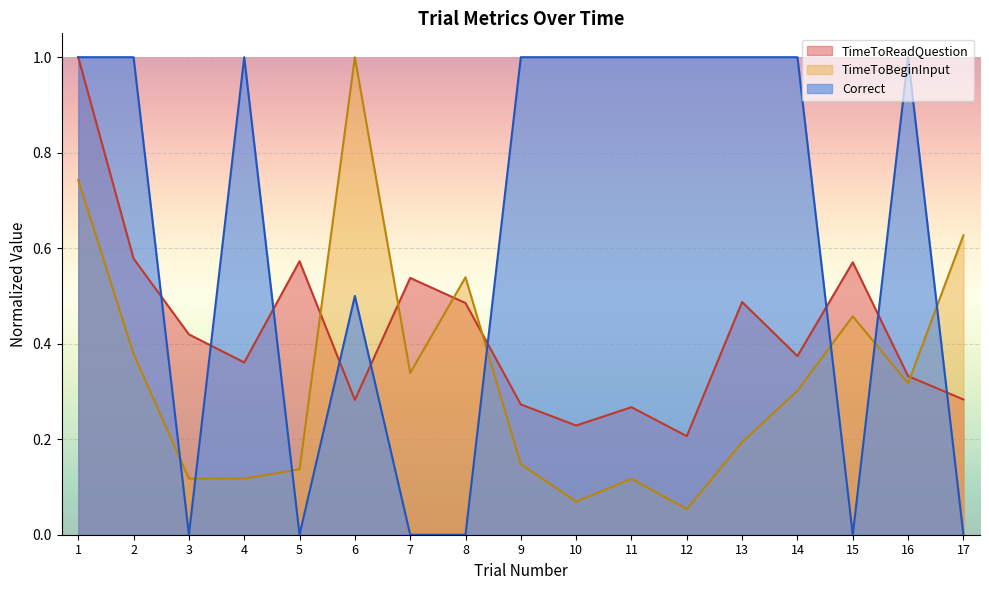

What is the total value across all series at 8?

1.0